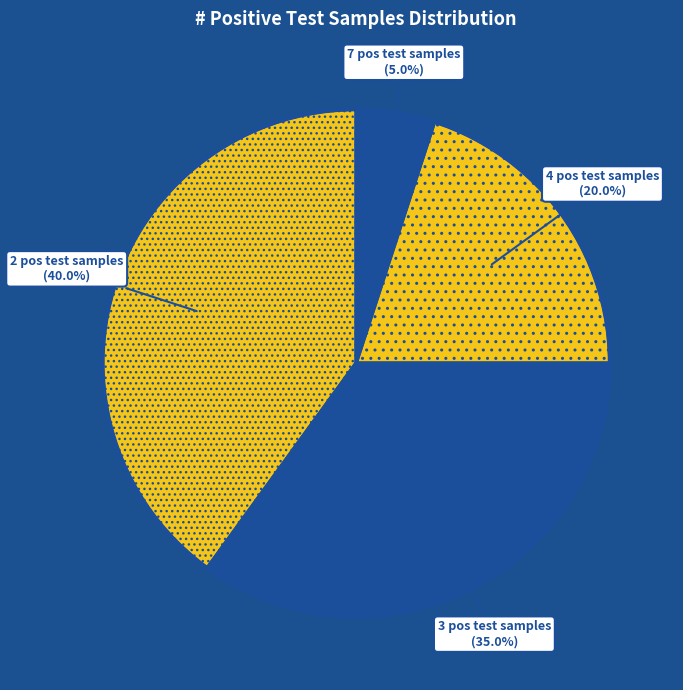

Rank the categories by value from lowest to highest.

7 pos test samples, 4 pos test samples, 3 pos test samples, 2 pos test samples